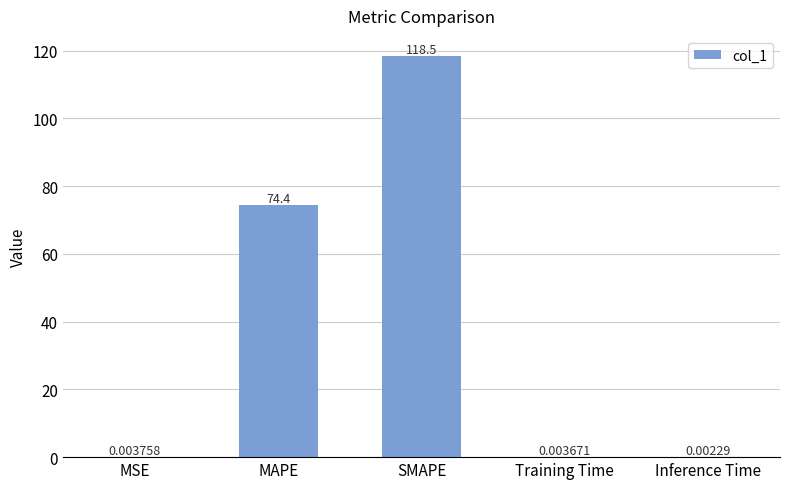

What is the change in value from MAPE to Inference Time?

-74.4